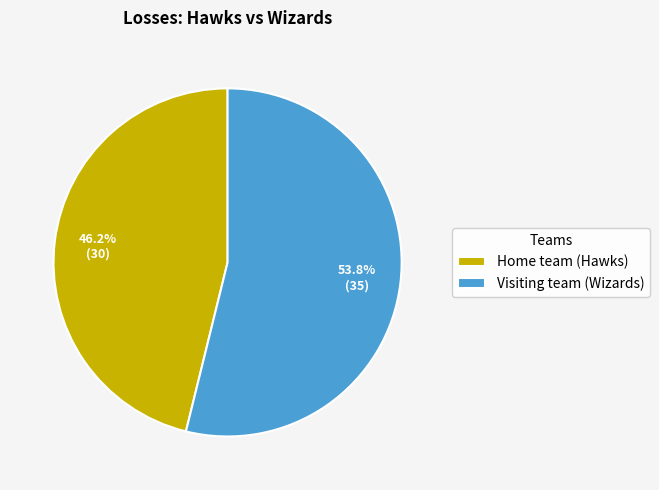

Do Home team (Hawks) and Visiting team (Wizards) together represent more than half of the pie?

Yes